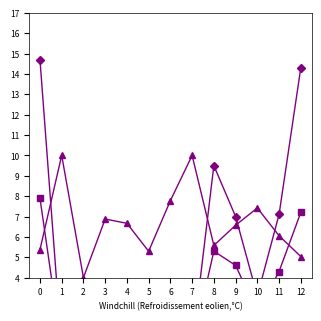

Reading left to right, what are all the values shown in this chart?

Código UF (GO=52): 0=52.0	1=52.0	2=52.0	3=52.0	4=52.0	5=52.0	6=52.0	7=52.0	8=52.0	9=52.0	10=52.0	11=52.0	12=52.0
% Consumo x10: 0=5.4	1=10.0	2=4.0	3=6.9	4=6.7	5=5.3	6=7.8	7=10.0	8=5.6	9=6.6	10=7.4	11=6.1	12=5.0
Total Consumo /10: 0=7.9	1=0.5	2=0.4	3=1.1	4=0.8	5=0.9	6=0.7	7=0.6	8=5.3	9=4.6	10=2.3	11=4.3	12=7.2
Total Crianças /10: 0=14.7	1=0.5	2=1.0	3=1.6	4=1.2	5=1.7	6=0.9	7=0.6	8=9.5	9=7.0	10=3.1	11=7.1	12=14.3